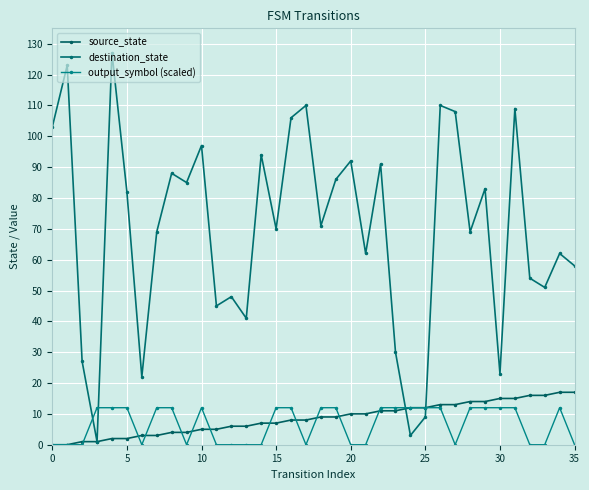

Is this an area chart (filled region under the line)?

No